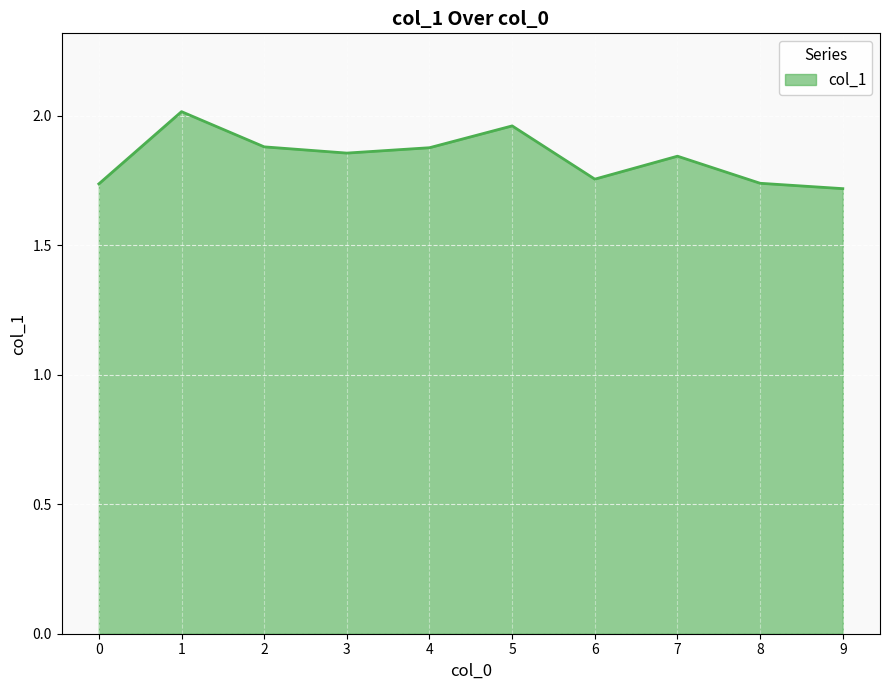

Between 1 and 8, which is larger?

1